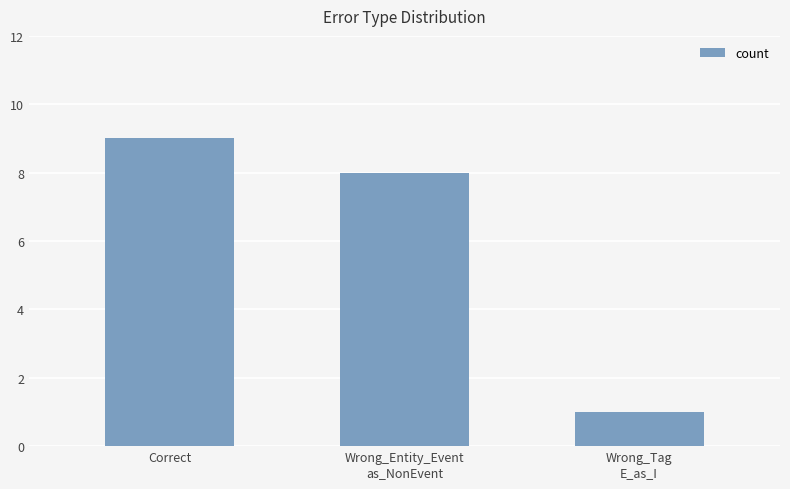

Reading left to right, list all the values displayed in this chart.

Correct=9	Wrong_Entity_Event
as_NonEvent=8	Wrong_Tag
E_as_I=1